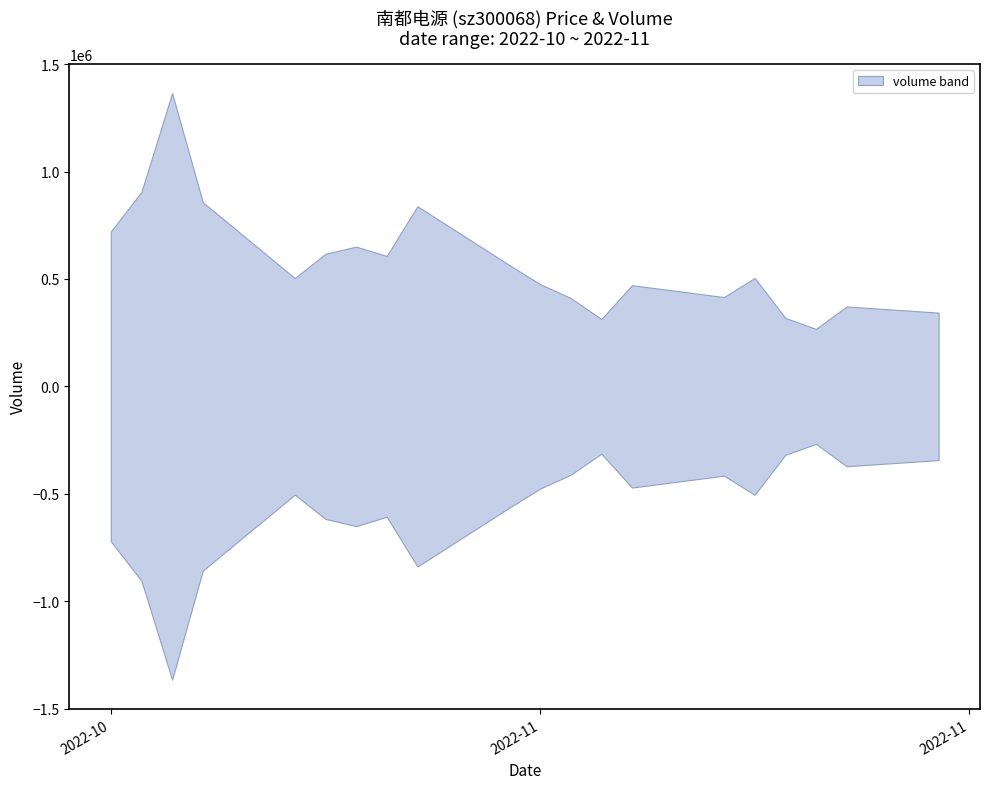

Does the chart have visible grid lines?

No